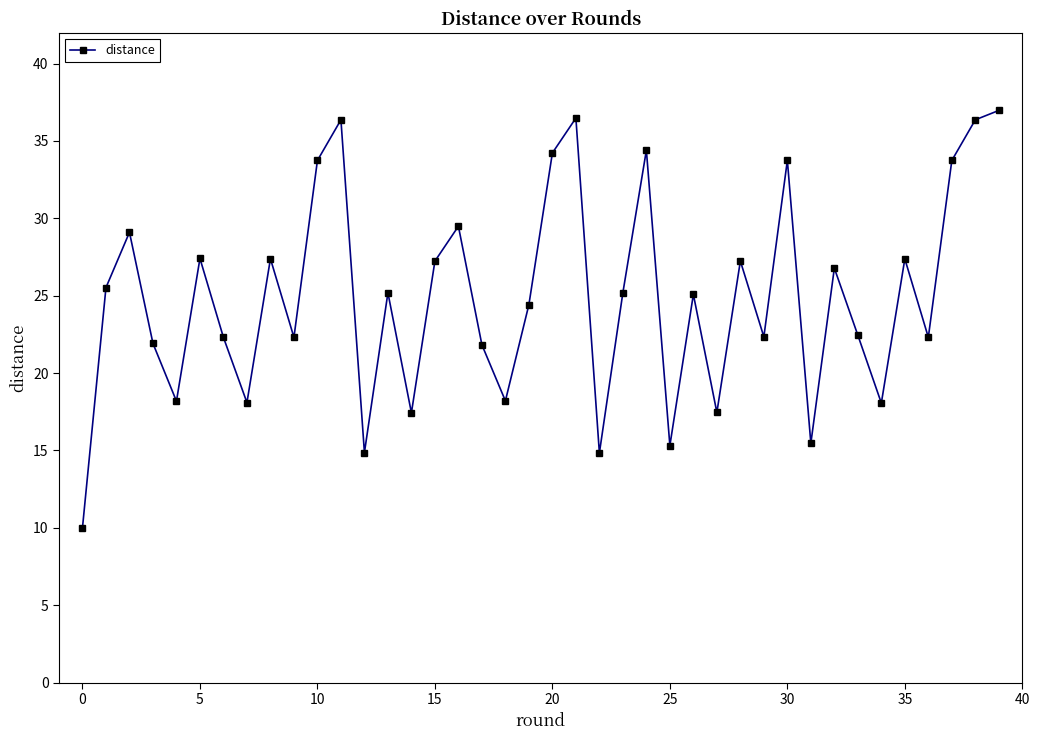

What is the difference between the maximum and minimum values?

27.0